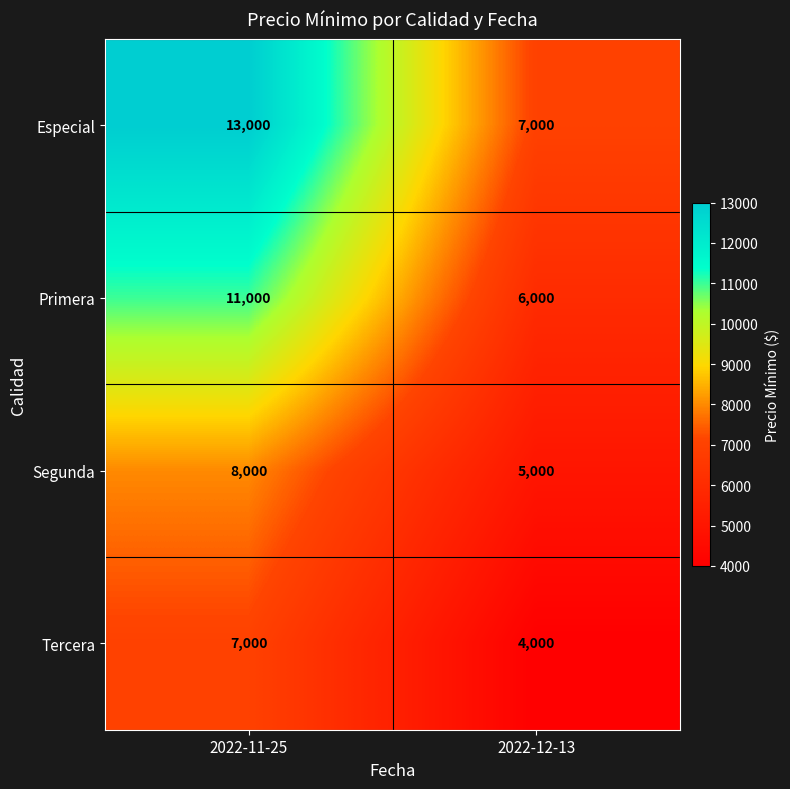

At how many categories does at least one series exceed 6236?

2